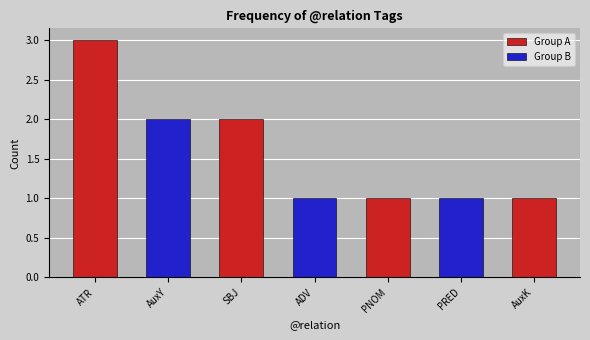

What is the sum of the Group B values at AuxY and PNOM?

2